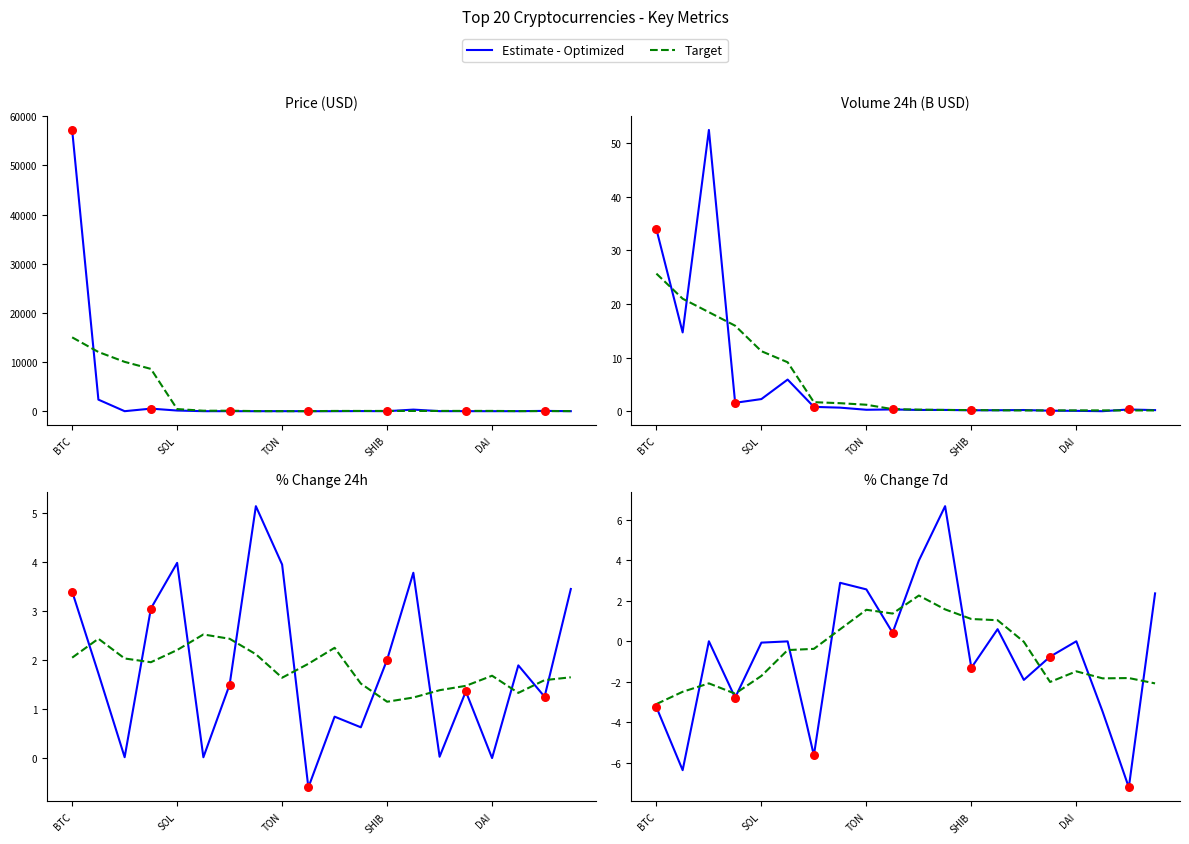

At how many categories does at least one series exceed 25124?

1